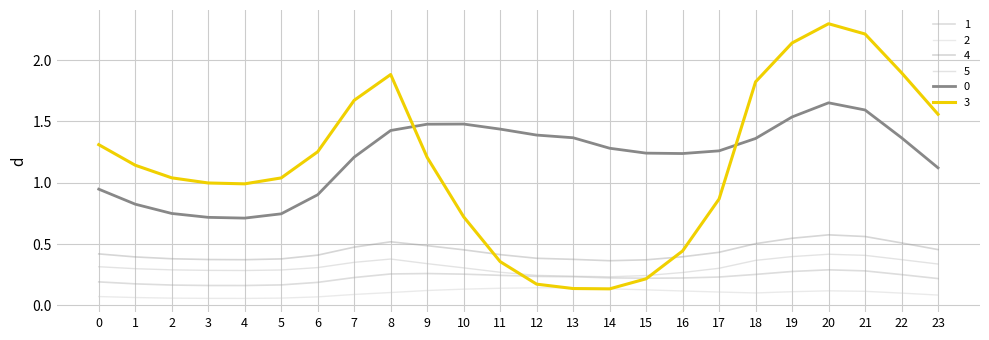

True or false: 4 and 2 cross at least once.

False